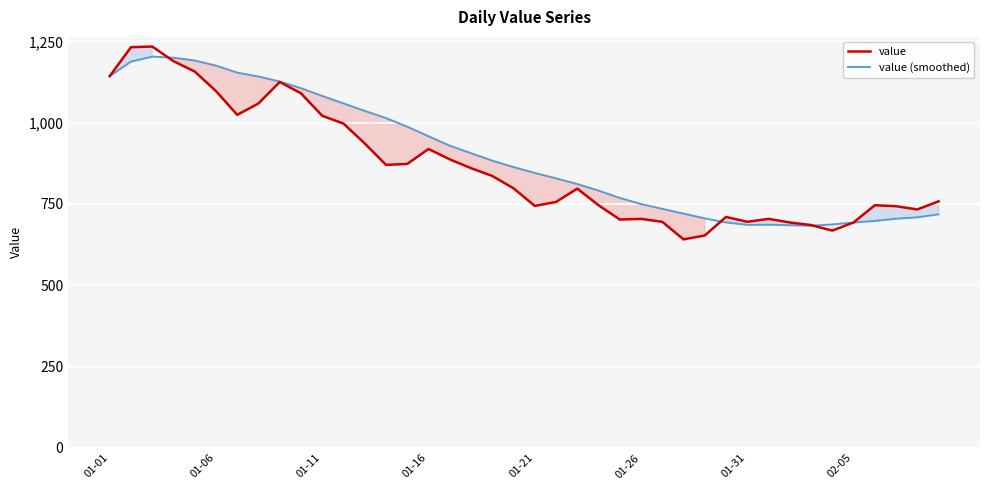

At which label does value (smoothed) first exceed 863?

01-01